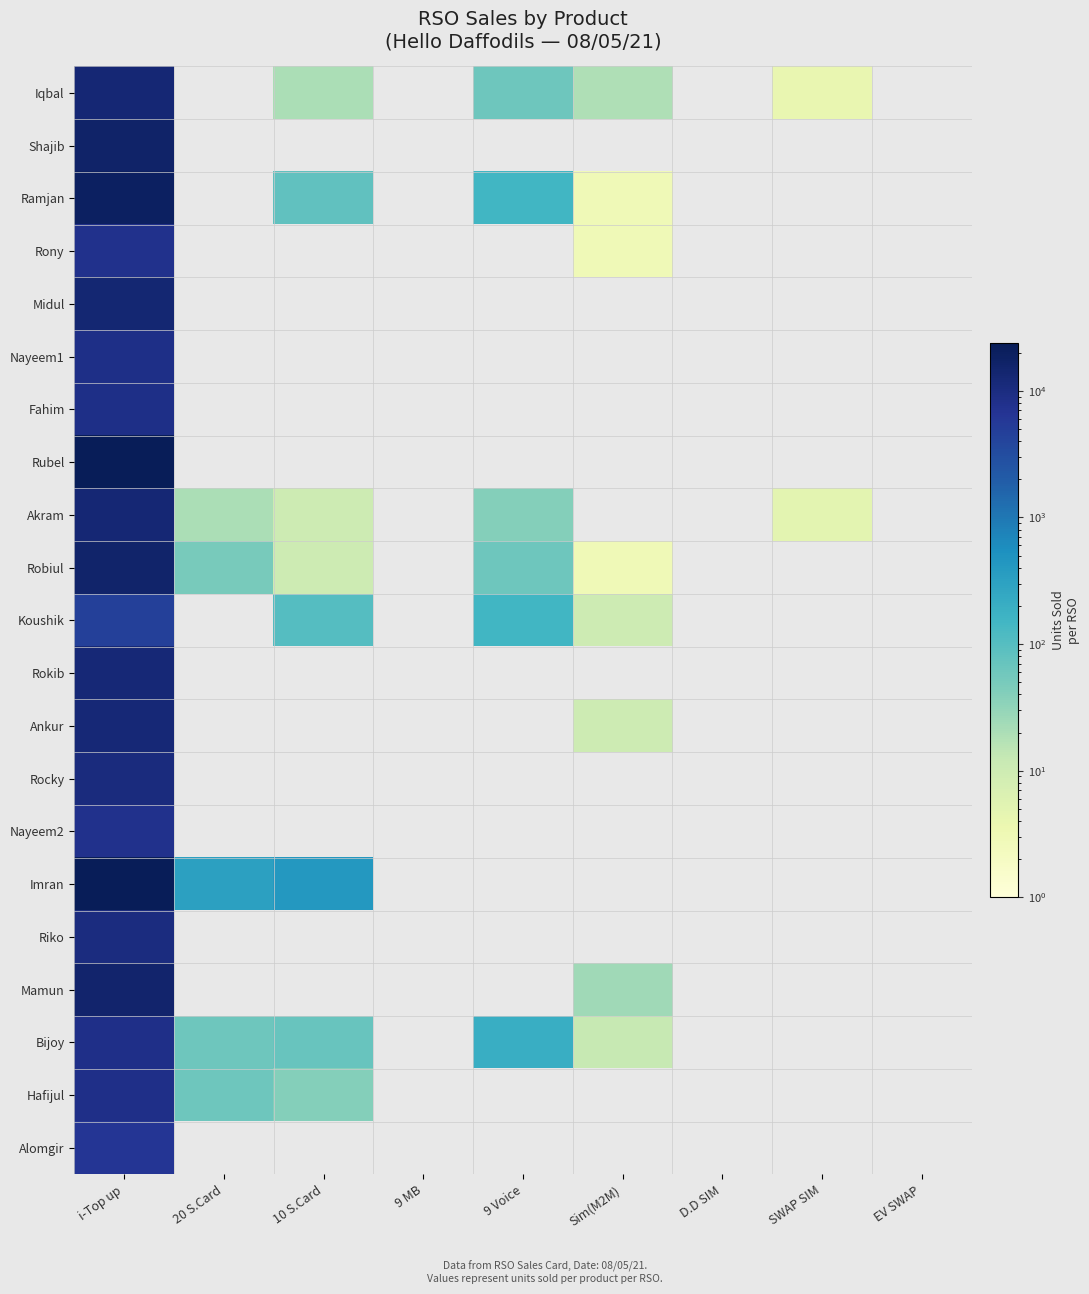

At which category is the sum across all series the highest?

i-Top up